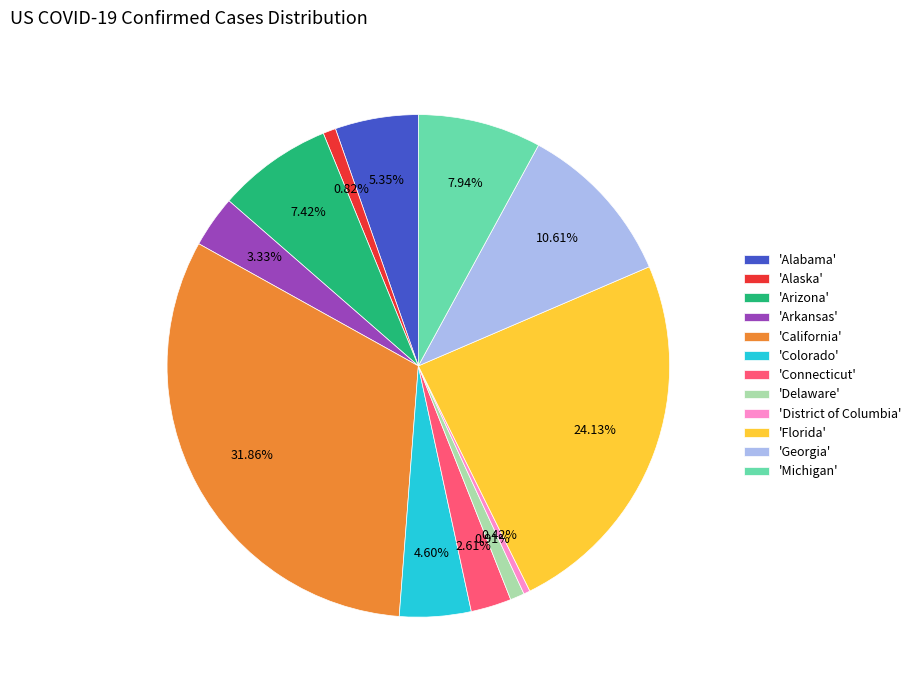

Does any single category account for the majority?

No